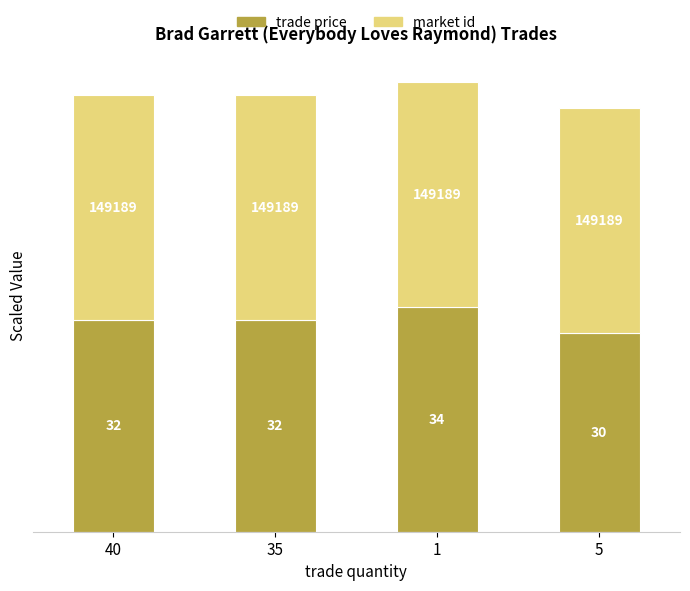

Does the chart contain any negative values?

No